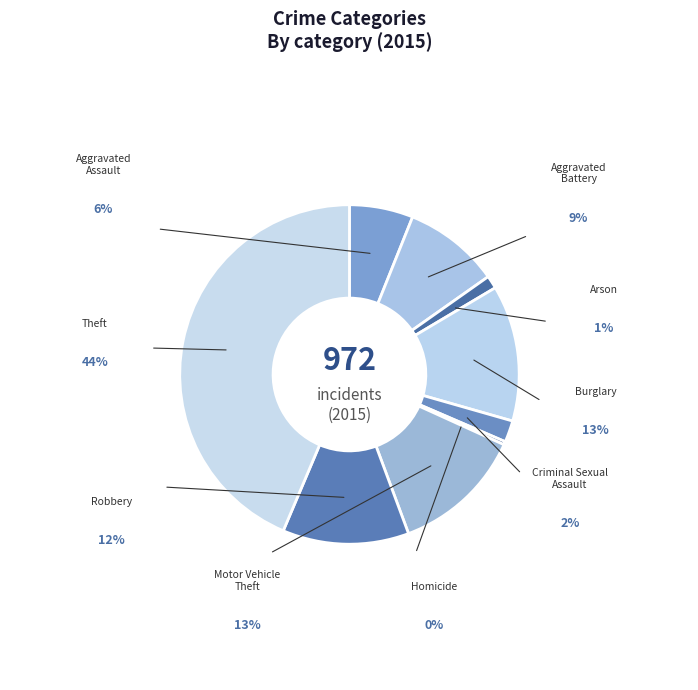

What percentage is the Theft slice, to the nearest percent?

44%